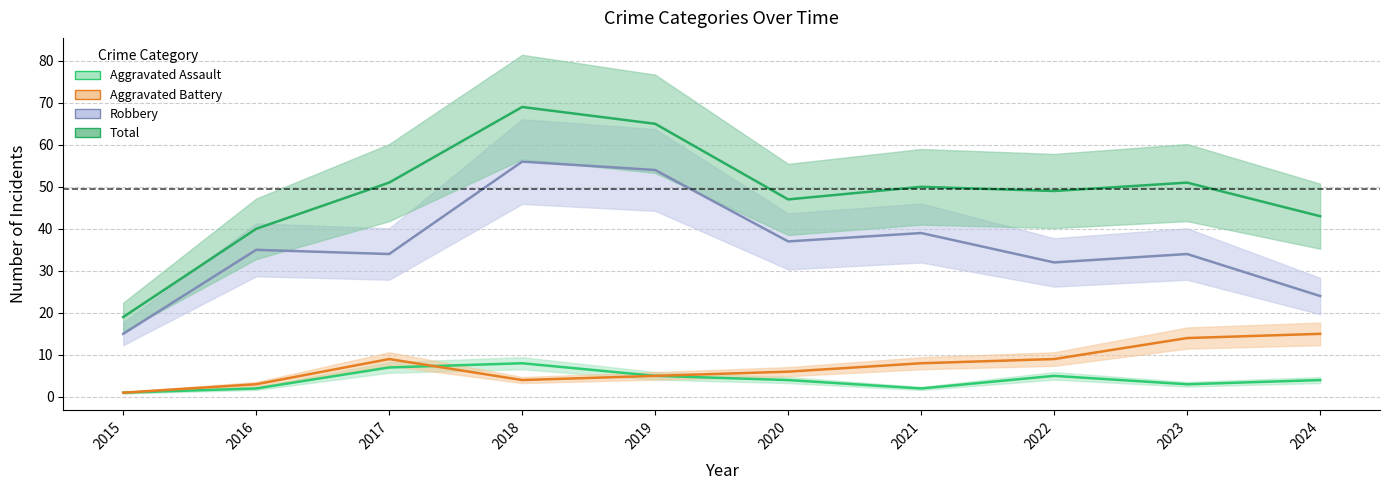

At 2020, list the series in order from smallest to largest.

Aggravated Assault, Aggravated Battery, Robbery, Total